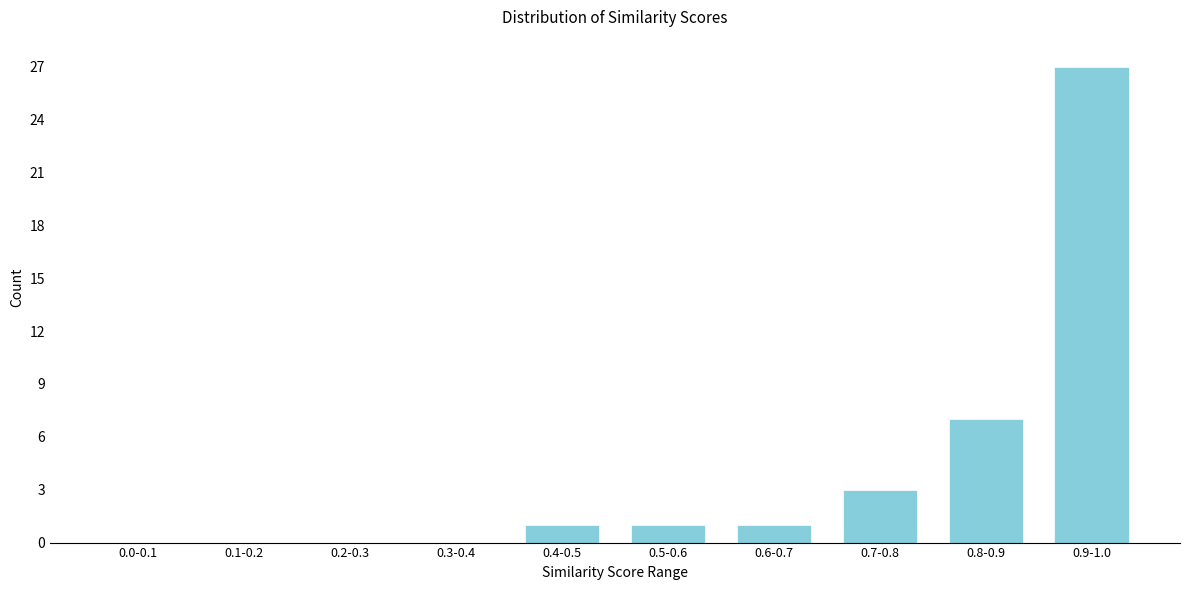

Reading left to right, transcribe all the data shown in this chart.

0.0-0.1=0	0.1-0.2=0	0.2-0.3=0	0.3-0.4=0	0.4-0.5=1	0.5-0.6=1	0.6-0.7=1	0.7-0.8=3	0.8-0.9=7	0.9-1.0=27